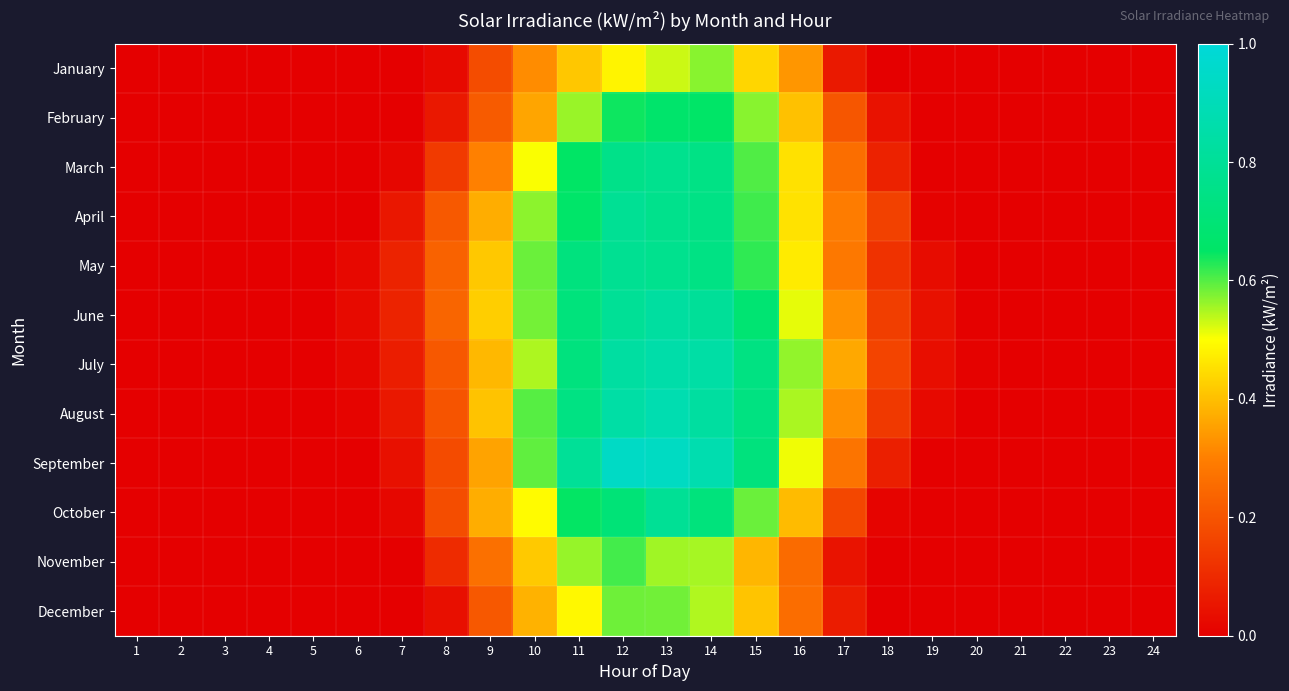

Rank the series at 9 from lowest to highest value.

January, December, February, November, March, September, October, April, July, August, May, June